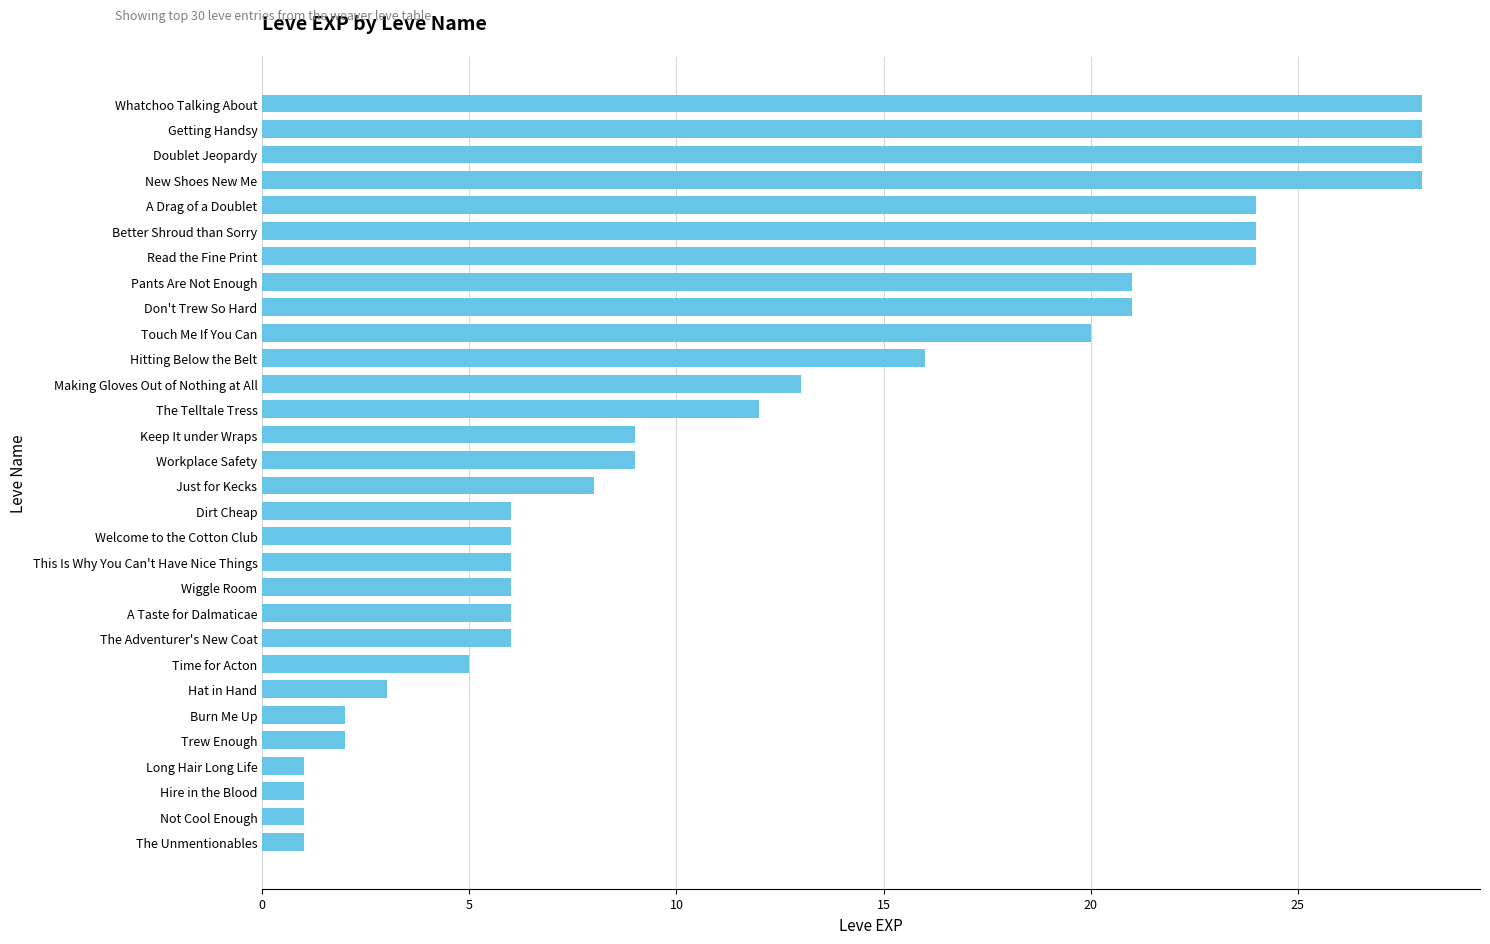

What is the difference between the values at The Unmentionables and A Taste for Dalmaticae?

5